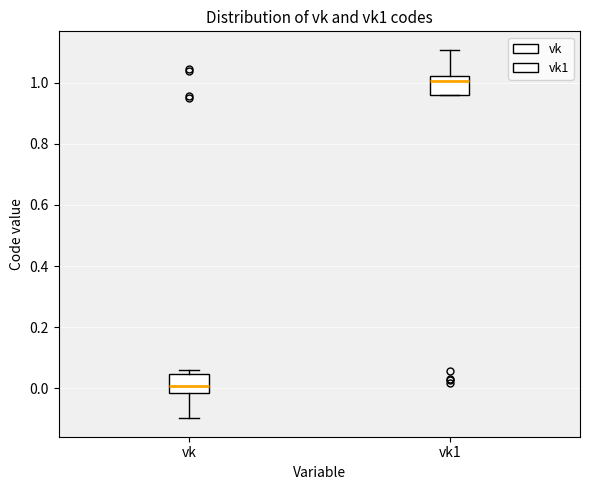

Reading left to right, transcribe this box plot: for each box, give where its median line is, the range the box spans, and where its two whiskers end, as read against the y-axis. The values are not printed on the chart, so give them approximately, as read against the axis.

vk: median 0.00, box -0.02 to 0.04, whiskers -0.10 to 0.06
vk1: median 1.00, box 0.96 to 1.02, whiskers 0.96 to 1.10